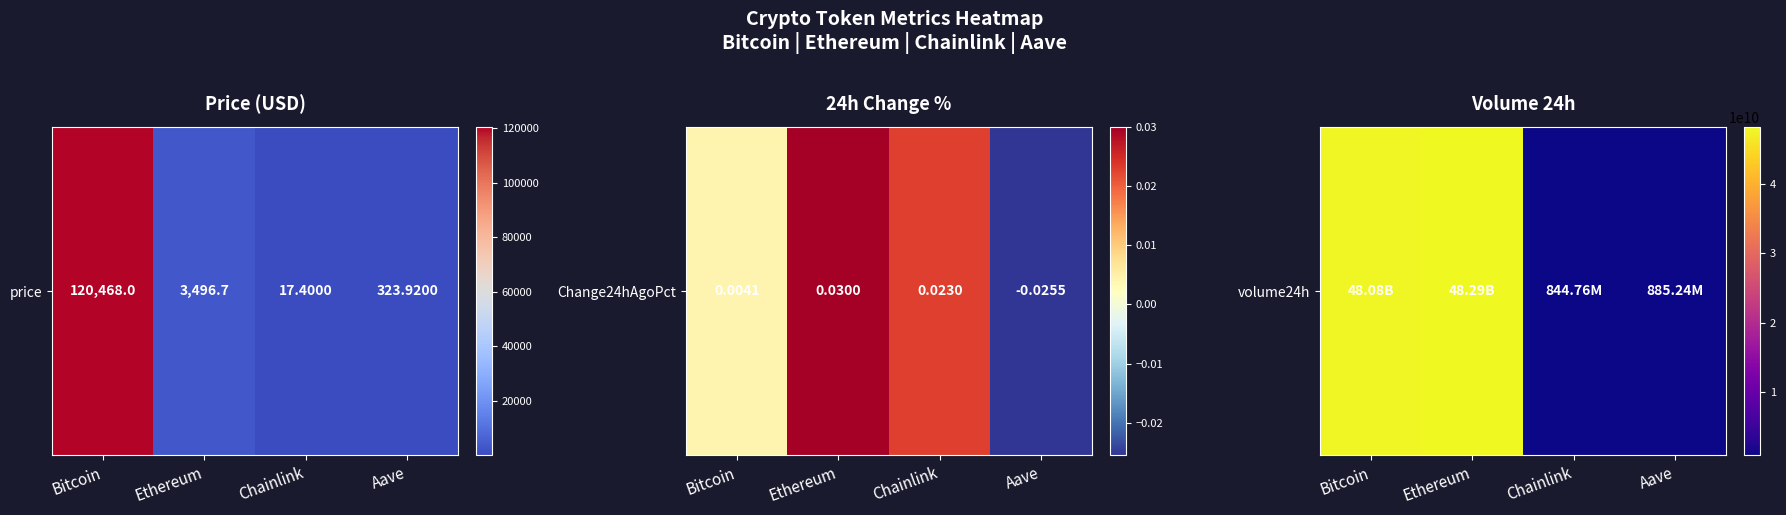

Where does the data first go above 48082041774?

Ethereum